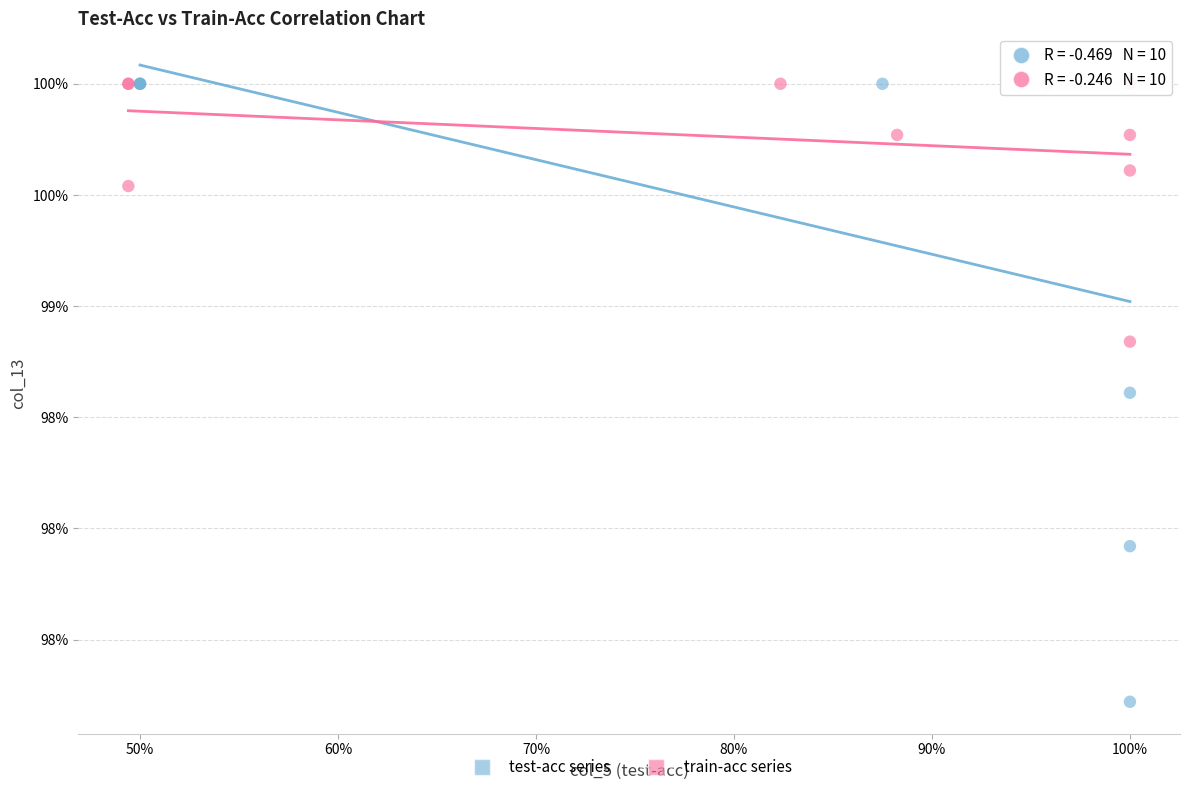

What are all the series names shown in the legend?

test-acc series, train-acc series